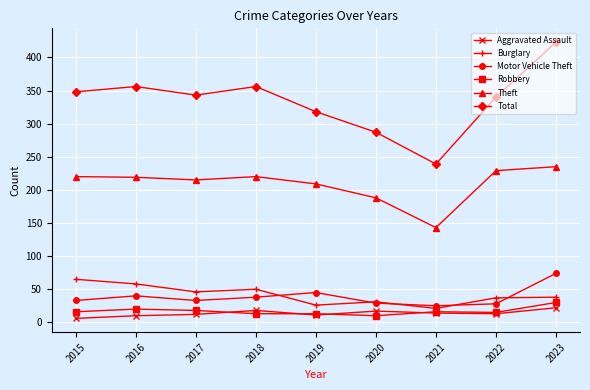

At which label does Burglary reach its minimum?

2021